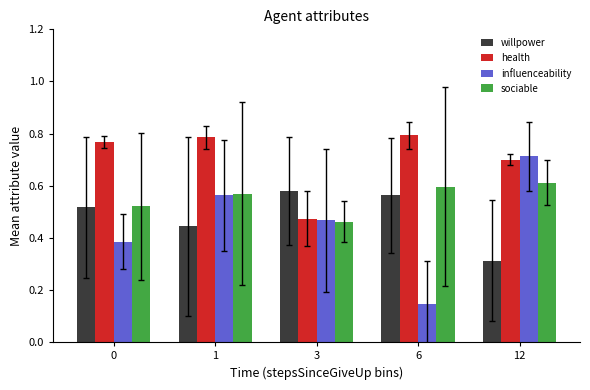

Which series has the largest range (max minus min)?

influenceability